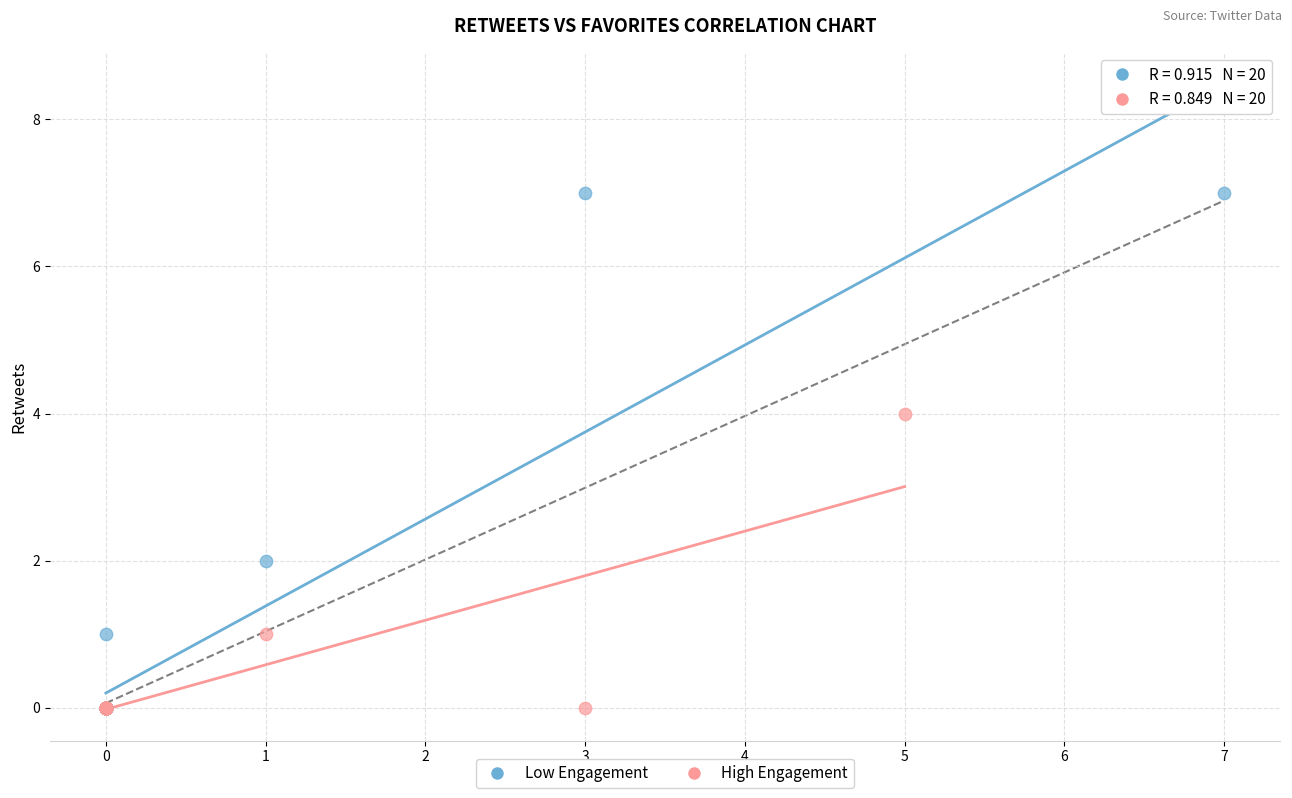

Which series has the largest Y range (max minus min)?

Low Engagement